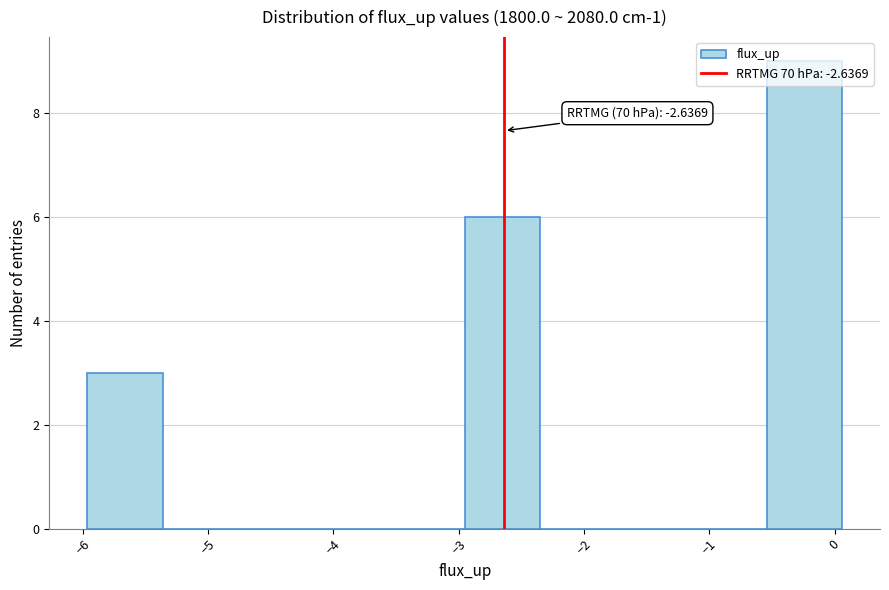

Over which range of the x-axis is the bar tallest?

-0.5 to 0.1